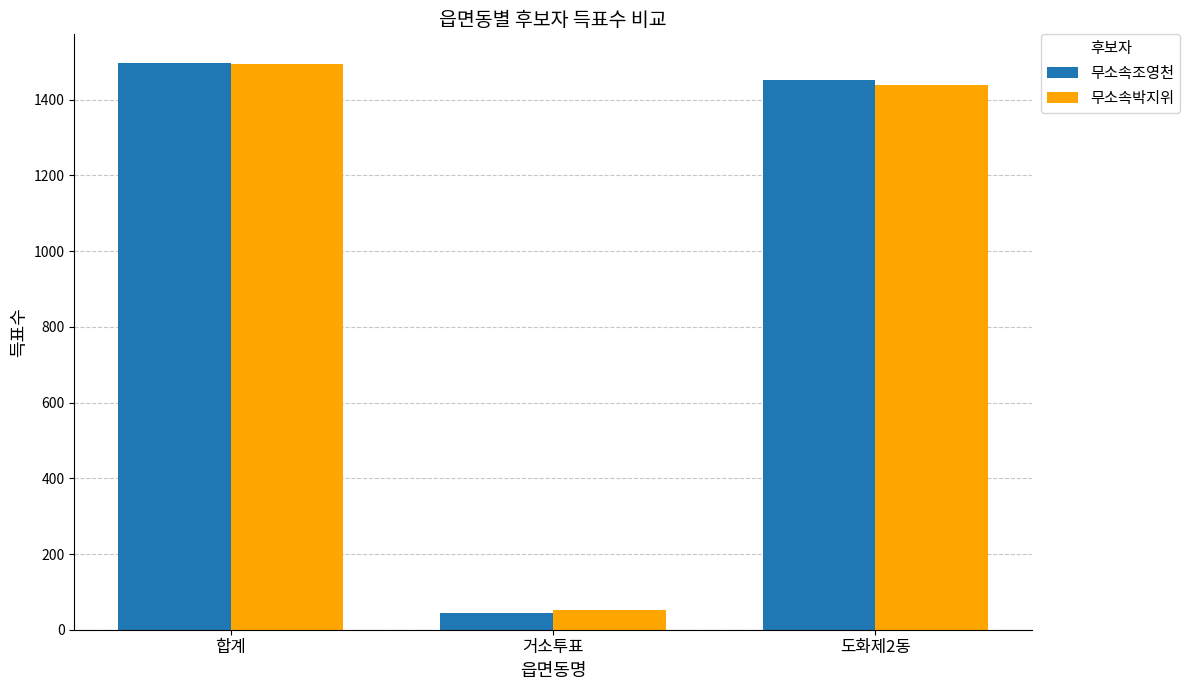

How many values in the 무소속박지위 series are below 1440?

1